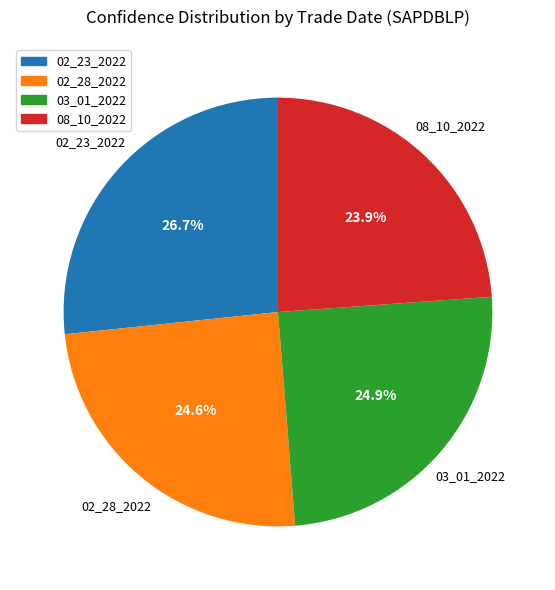

Approximately how many times larger is the value at 02_28_2022 compared to 03_01_2022?

1.0